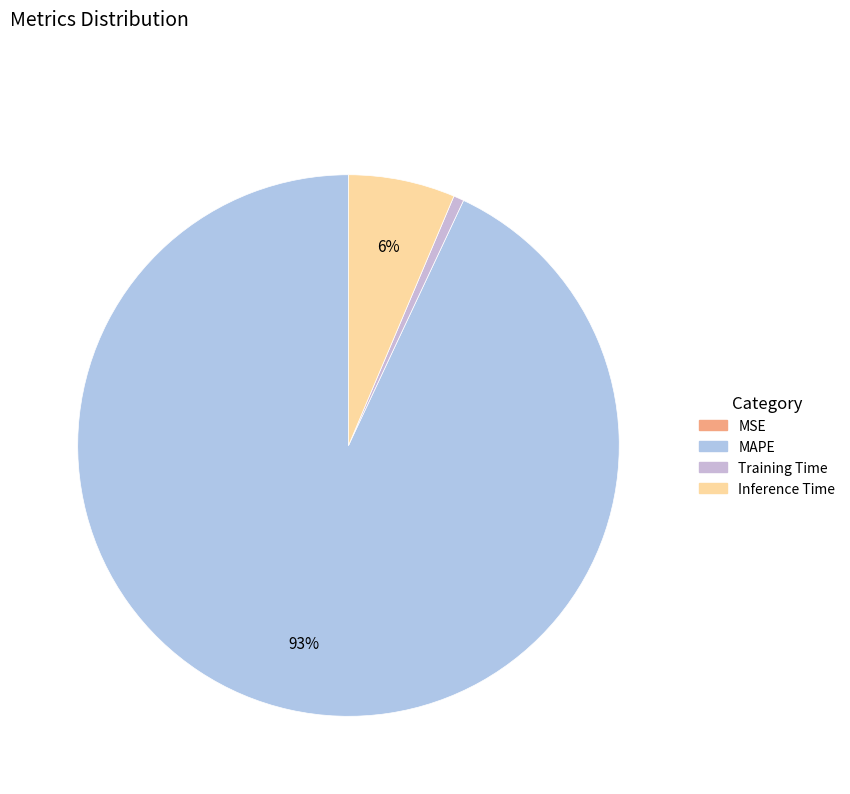

How much of the chart is everything except MSE?

100.0%